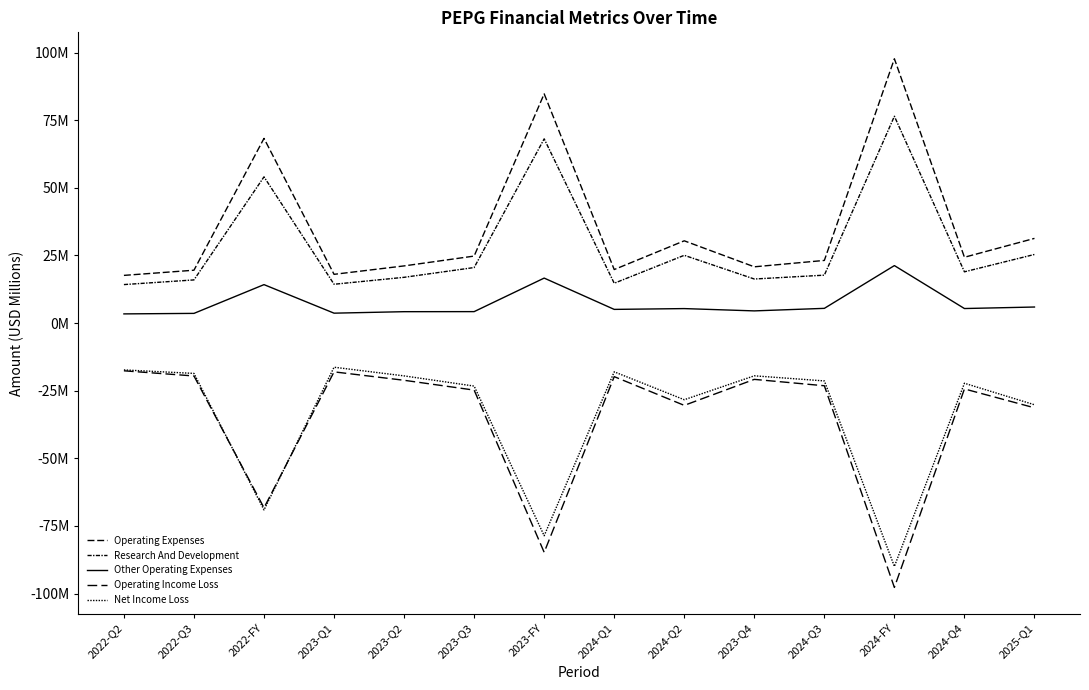

What position from the right is 2022-Q3?

13